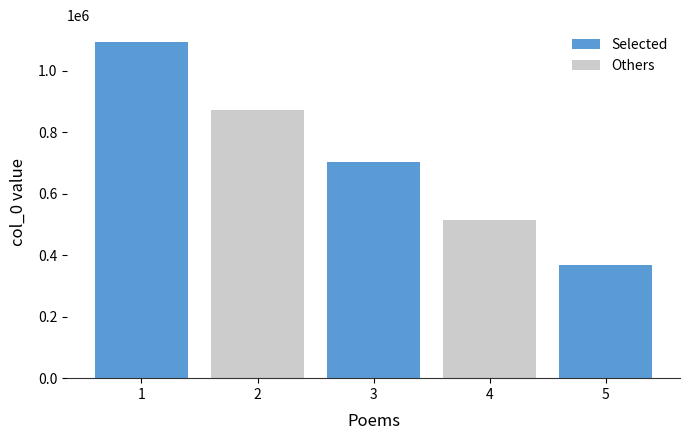

Reading left to right, extract all data points from this chart.

1094303	873263	702586	514944	369815